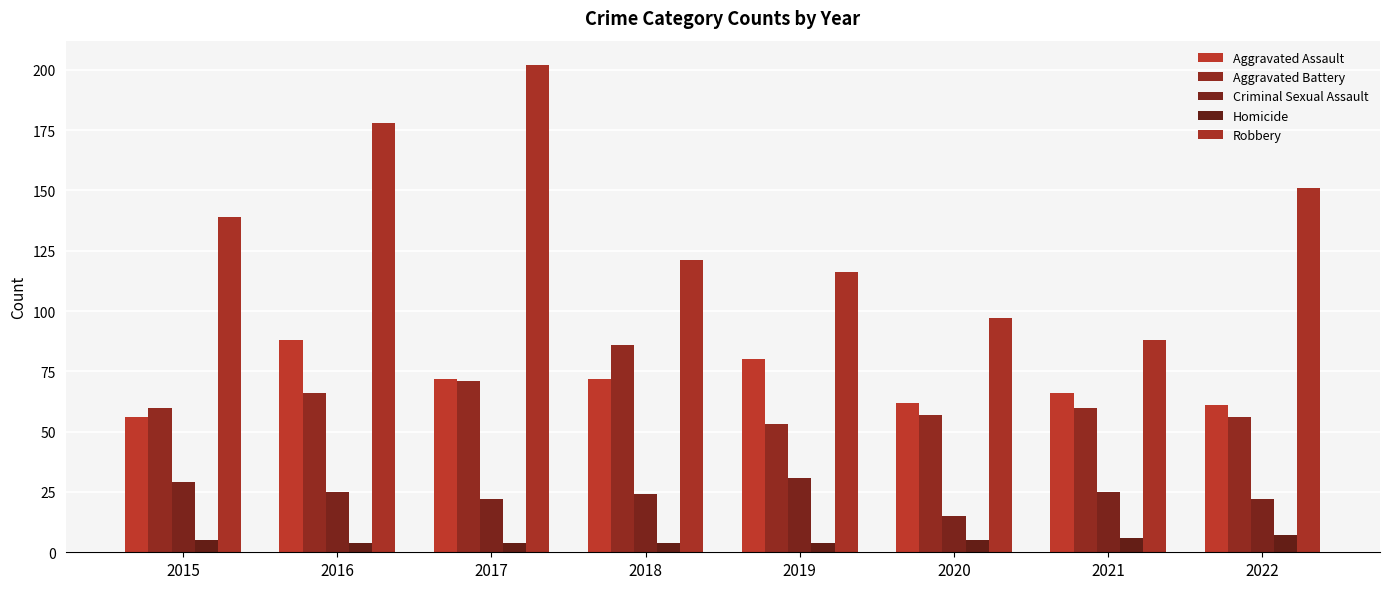

Rank the series by their maximum value, from lowest to highest.

Homicide, Criminal Sexual Assault, Aggravated Battery, Aggravated Assault, Robbery